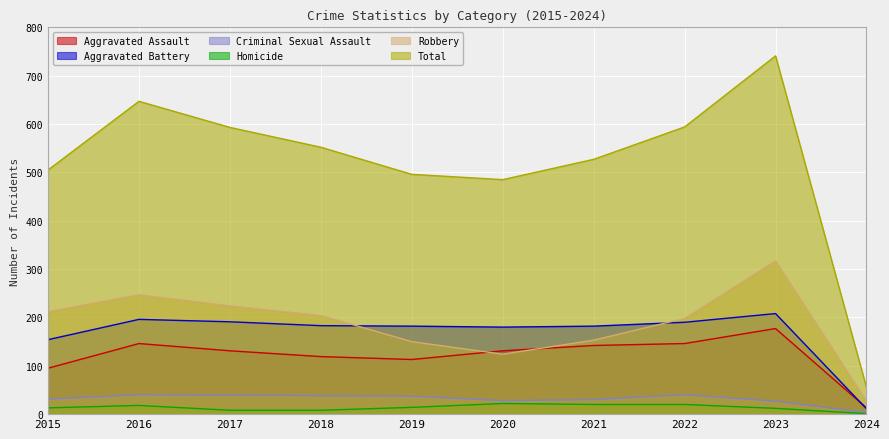

What is the value of the Robbery point at the 7th from the left?

153